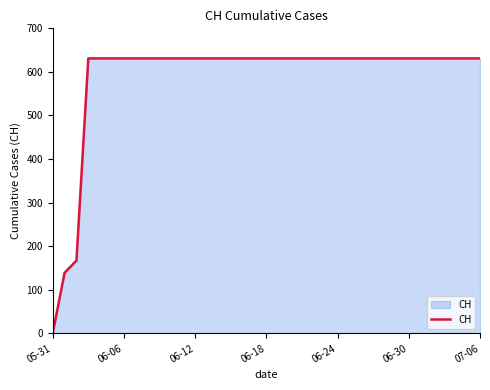

Reading right to left, what are all the values shown in this chart?

631	631	631	631	631	631	631	631	631	631	631	631	631	631	631	631	631	631	631	631	631	631	631	631	631	631	631	631	631	631	631	631	631	631	167	139	0